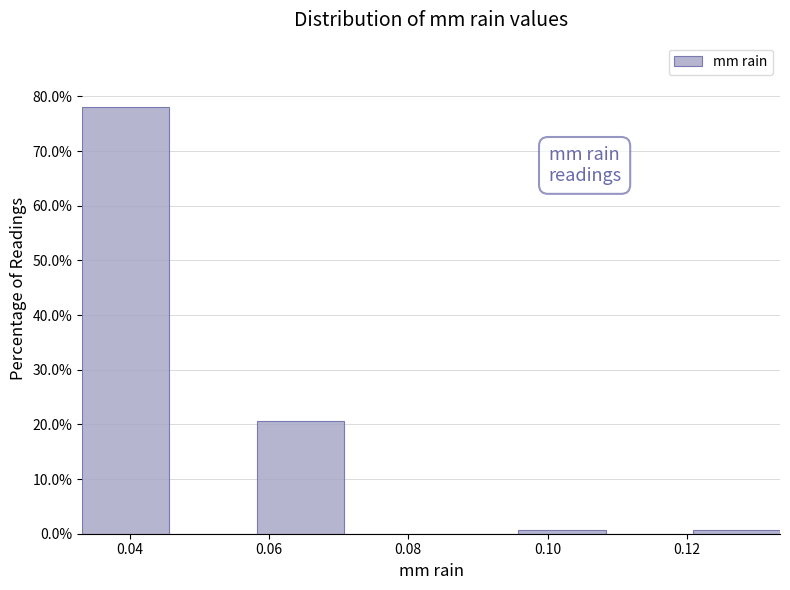

How tall is the bar that spans 0.058 to 0.070 on the x-axis? Neither the bar edges nor the heights are printed on the chart, so give them approximately, as read against the axes.

21